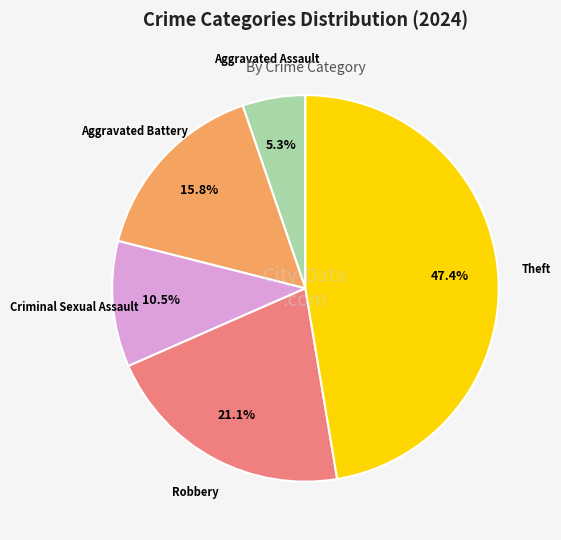

Approximately how many times larger is the value at Aggravated Battery compared to Robbery?

0.7